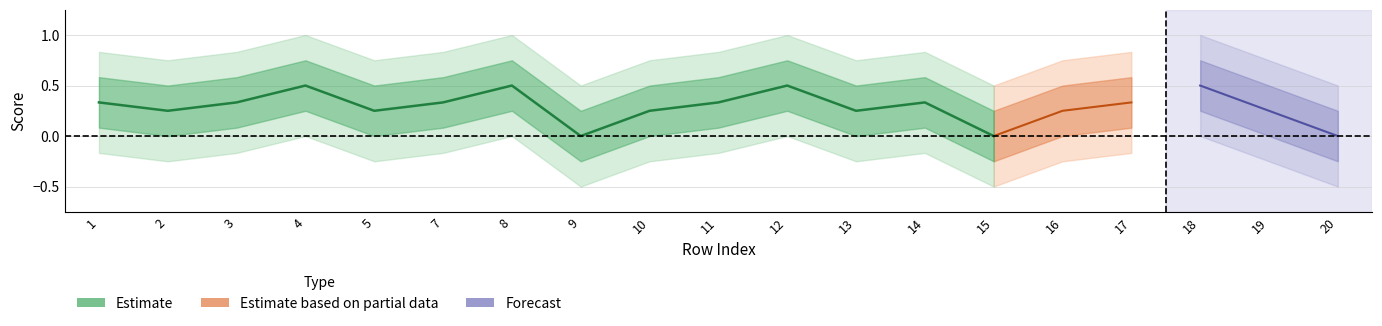

True or false: score_upper1 and score_lower2 intersect in this chart.

False